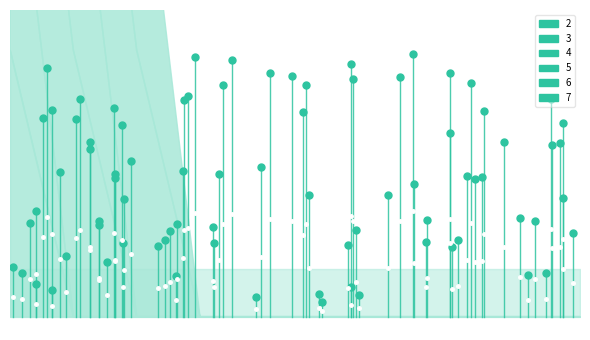

What is the difference between the maximum and minimum values in the 7 series?

1